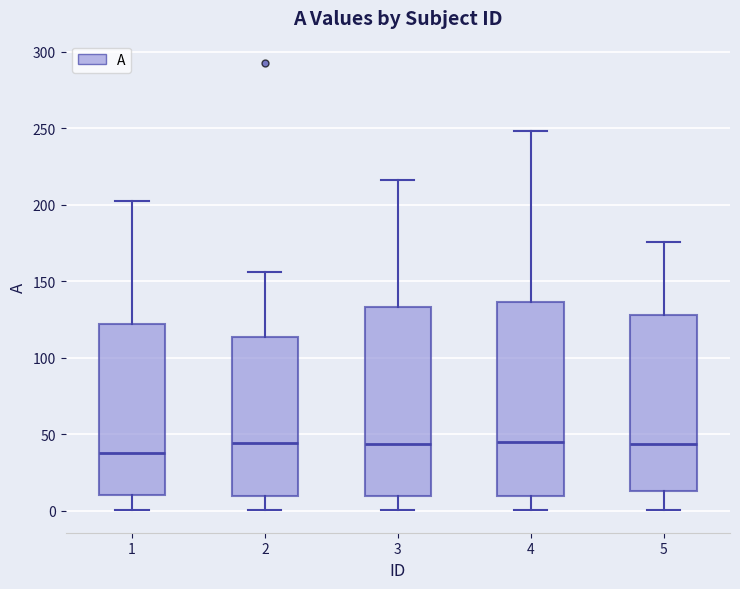

Reading left to right, transcribe this box plot: for each box, give where its median line is, the range the box spans, and where its two whiskers end, as read against the y-axis. The values are not printed on the chart, so give them approximately, as read against the axis.

1: median 40, box 10 to 120, whiskers 0 to 200
2: median 45, box 10 to 115, whiskers 0 to 155
3: median 45, box 10 to 135, whiskers 0 to 215
4: median 45, box 10 to 135, whiskers 0 to 250
5: median 45, box 15 to 130, whiskers 0 to 175